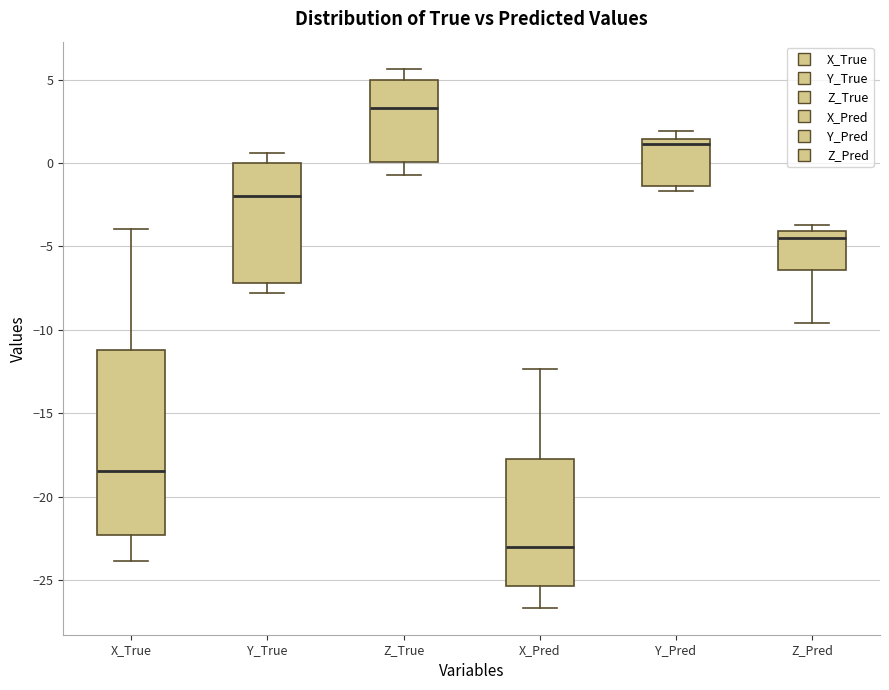

Where is the upper edge of the box for Y_Pred on the y-axis? The values are not printed on the chart, so give them approximately, as read against the axis.

1.5